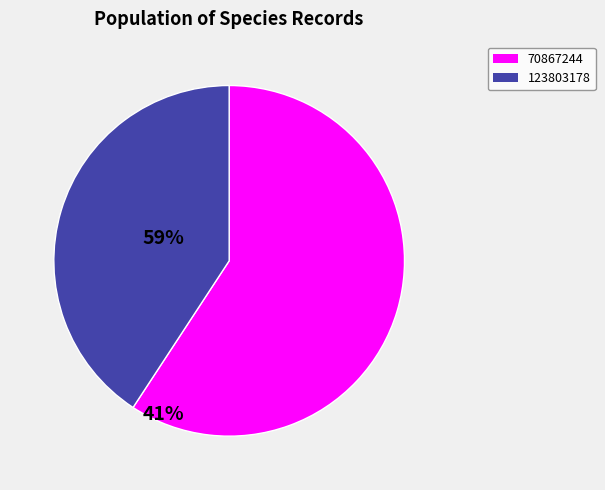

Rank the categories by value from highest to lowest.

70867244, 123803178